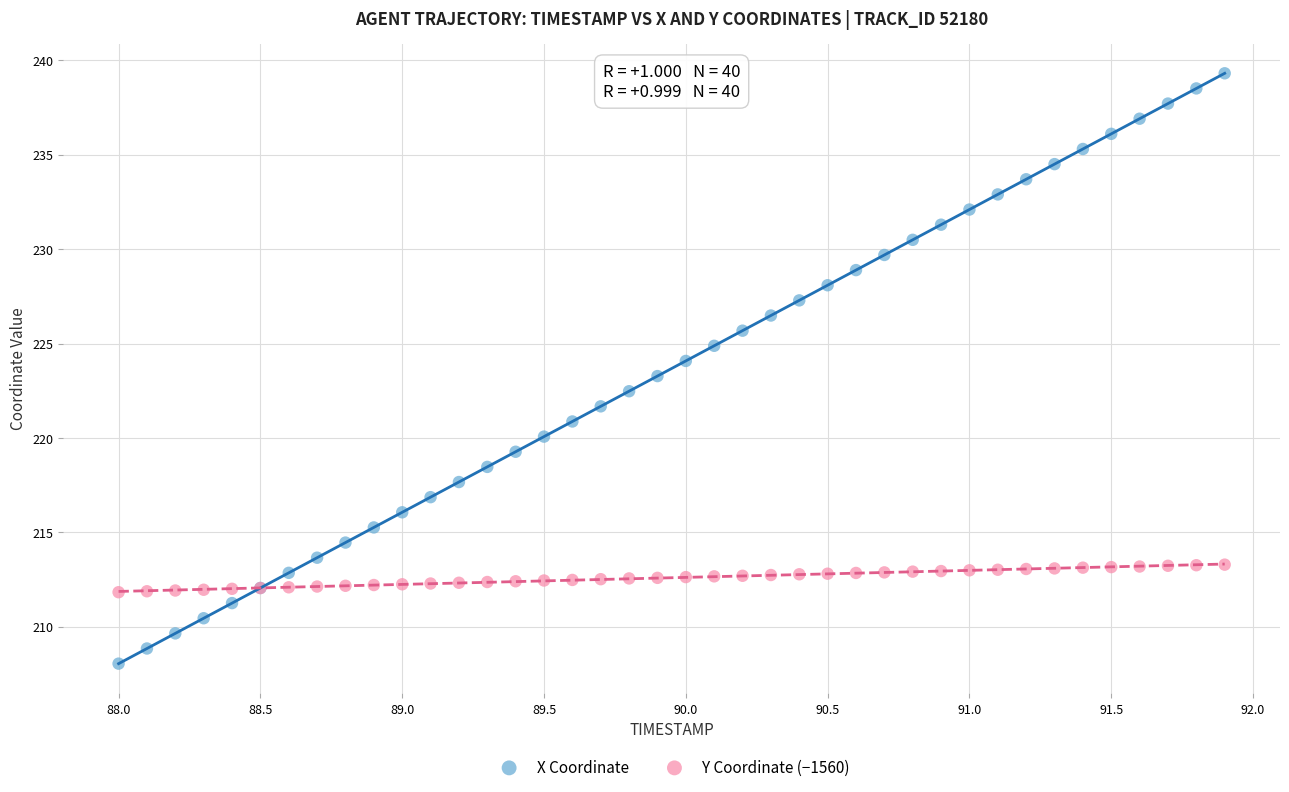

Which series reaches the minimum Y coordinate?

X Coordinate